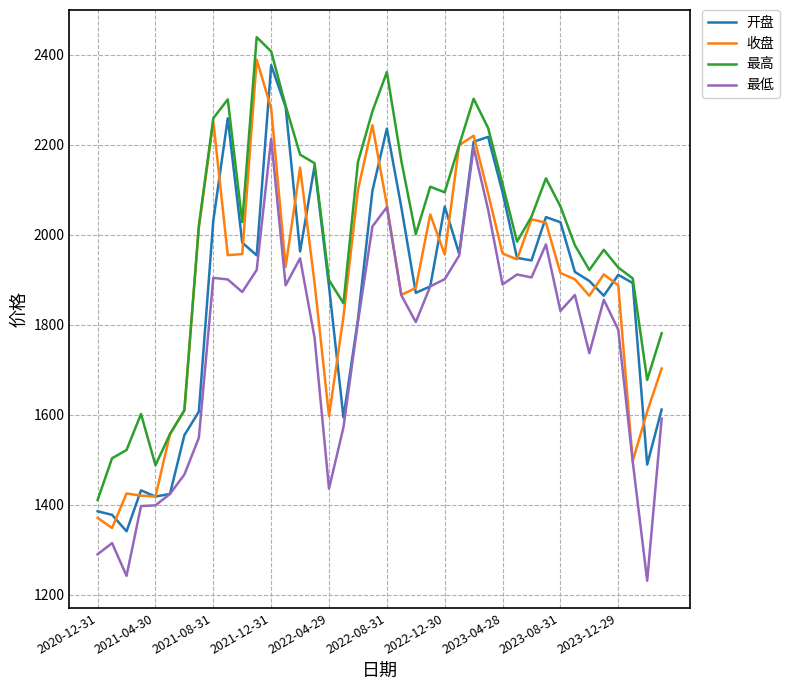

True or false: 最低 and 最高 cross at least once.

False